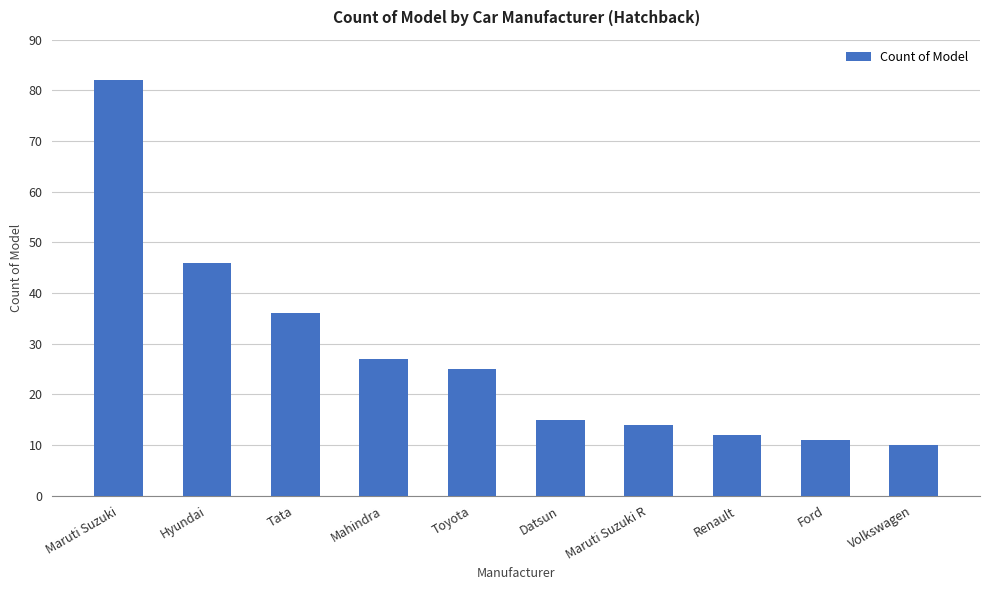

Is it true that the value at Maruti Suzuki R is 14?

True